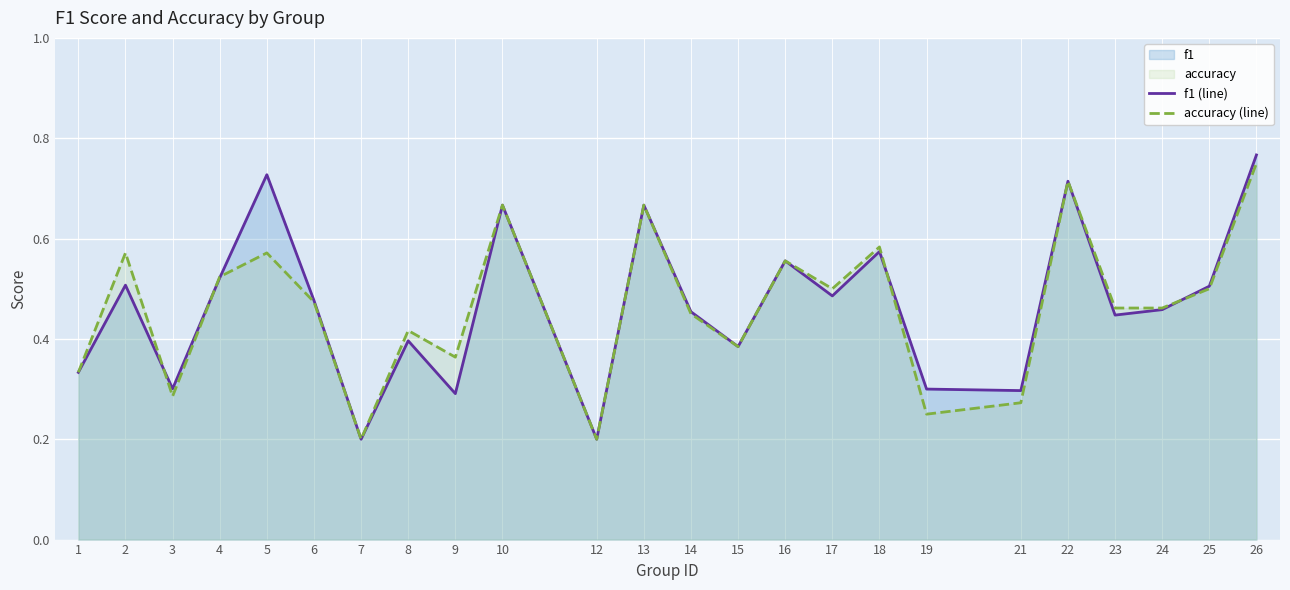

In accuracy (line), how many points are higher than both neighbors (excluding endpoints)?

8